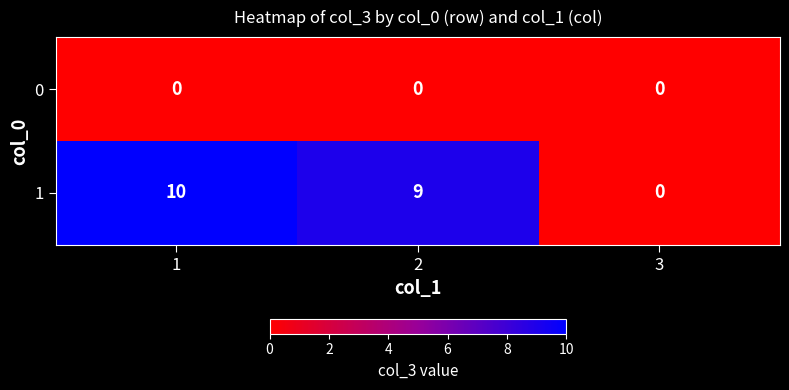

Which series has the largest total across all categories?

1